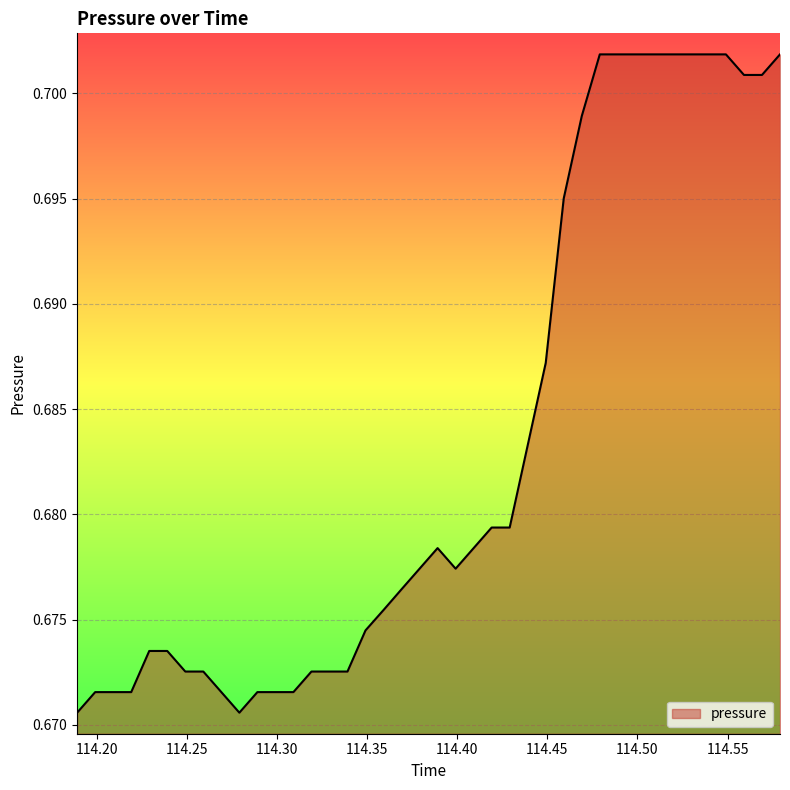

Where is the first local minimum?

114.2791